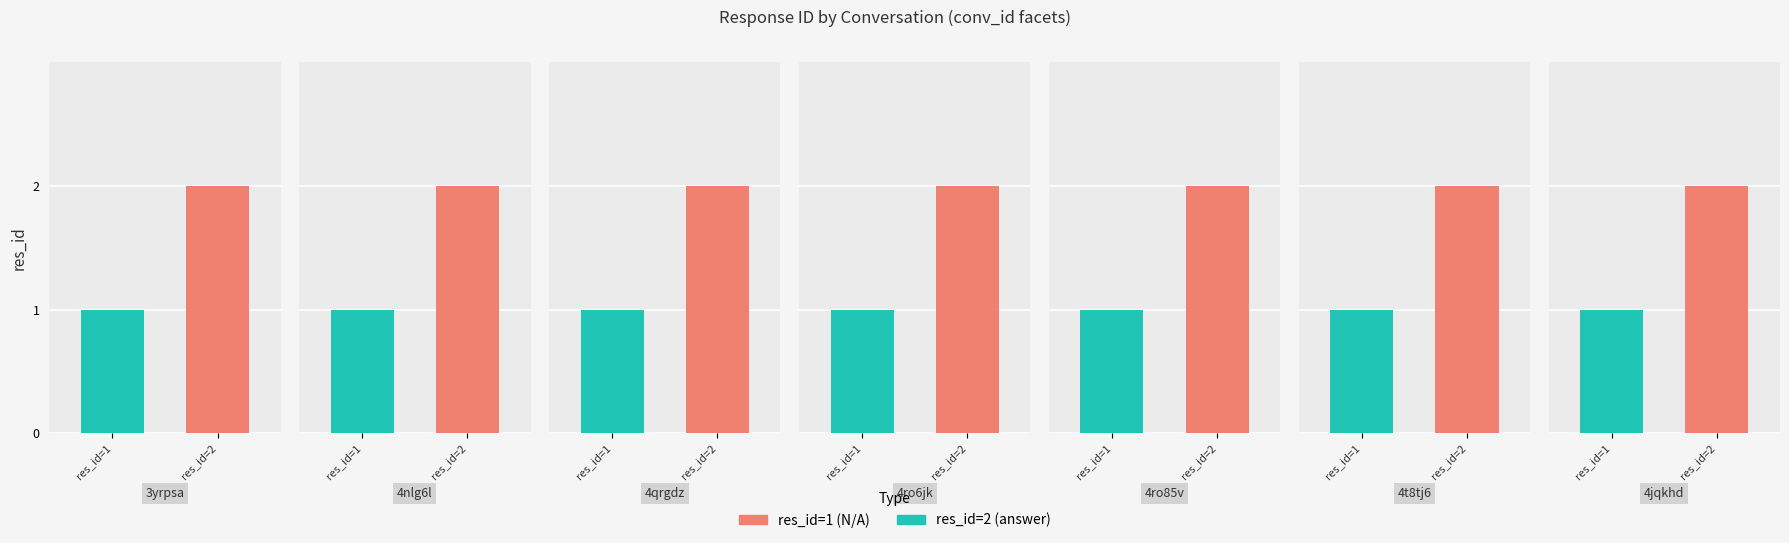

What is the label of the 3rd bar from the left?

4qrgdz